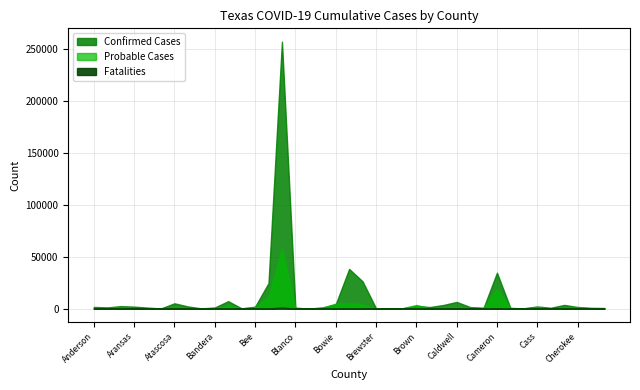

At which category does the chart reach its peak across all series?

Bexar